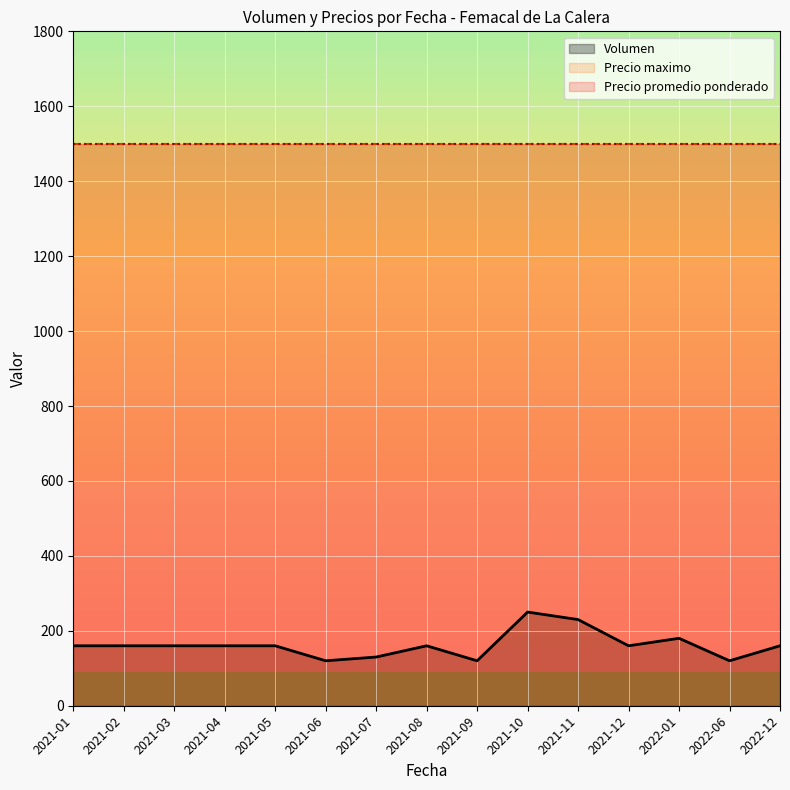

What position from the left is 2021-11?

11